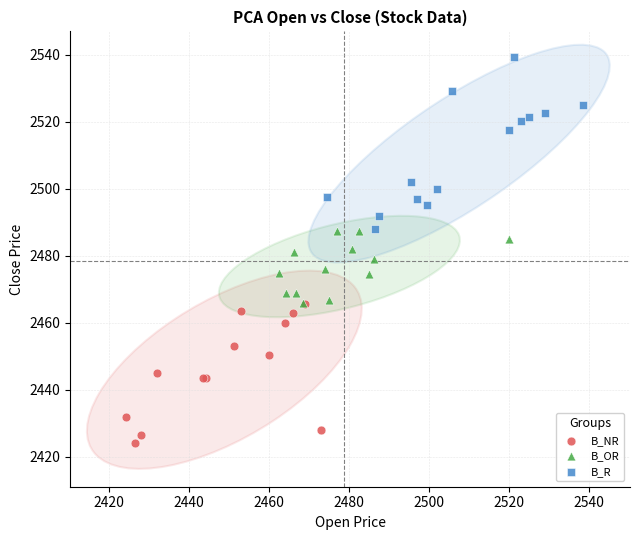

Which series has the largest Y range (max minus min)?

B_R